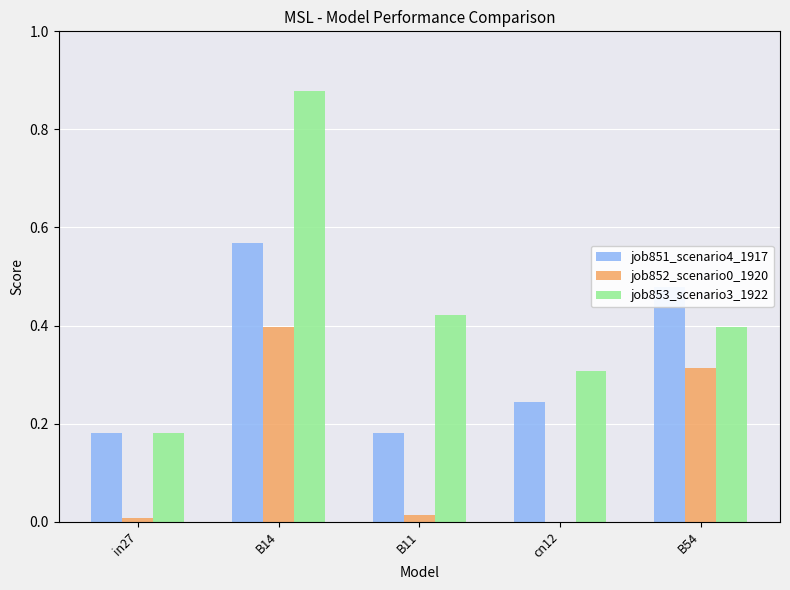

Between B14 and cn12, which series saw the biggest shift?

job853_scenario3_1922